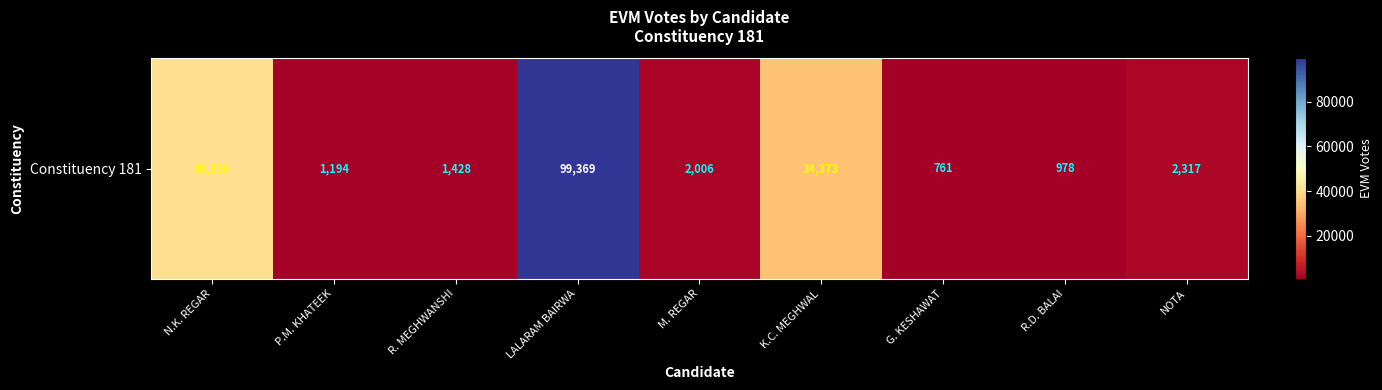

What is the smallest value displayed?

761